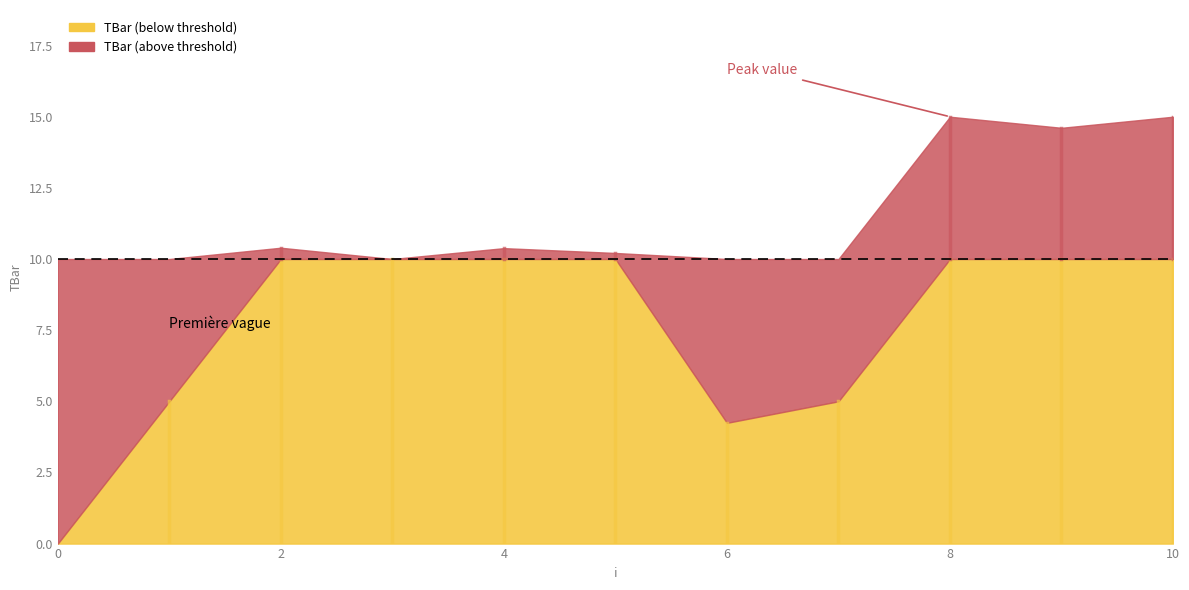

List the labels in order of value, smallest first.

0, 6, 1, 7, 3, 5, 4, 2, 9, 8, 10